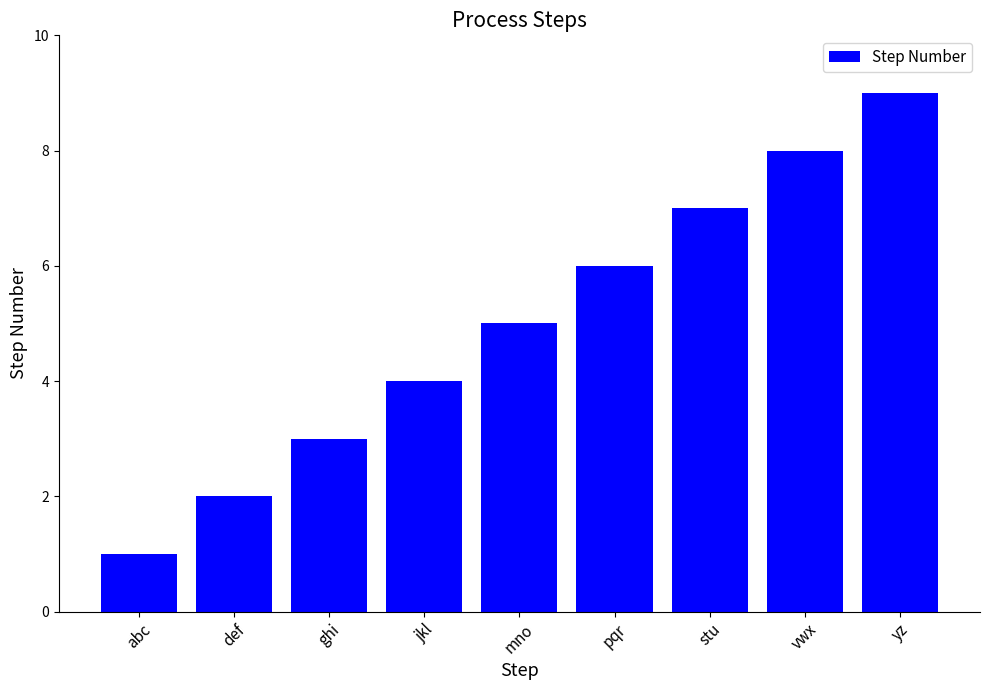

Is it true that the value at stu is 13?

False